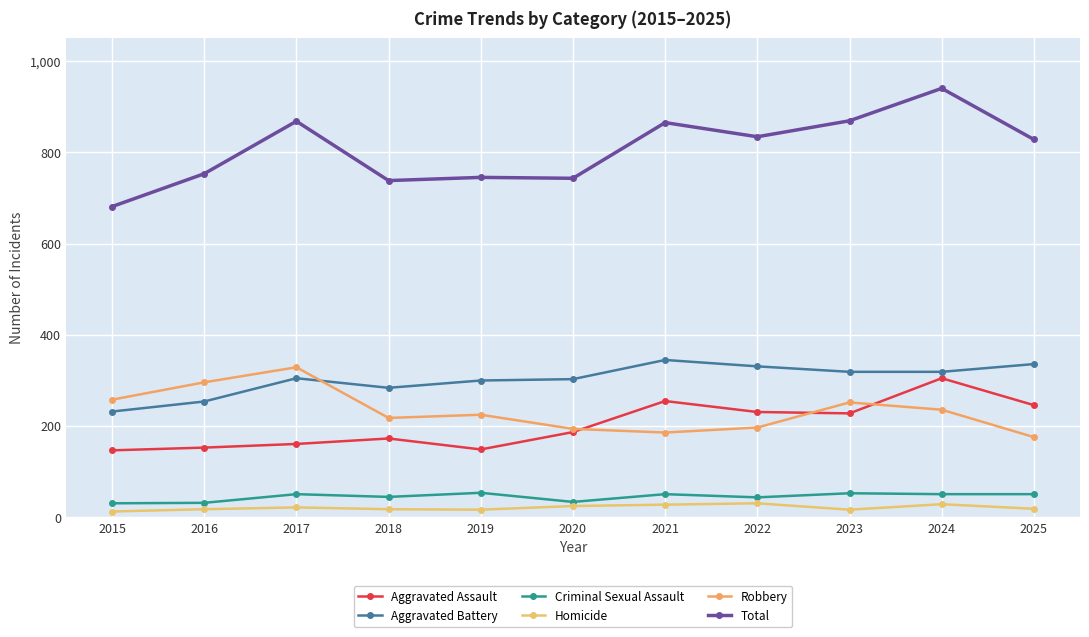

True or false: Homicide and Total cross at least once.

False